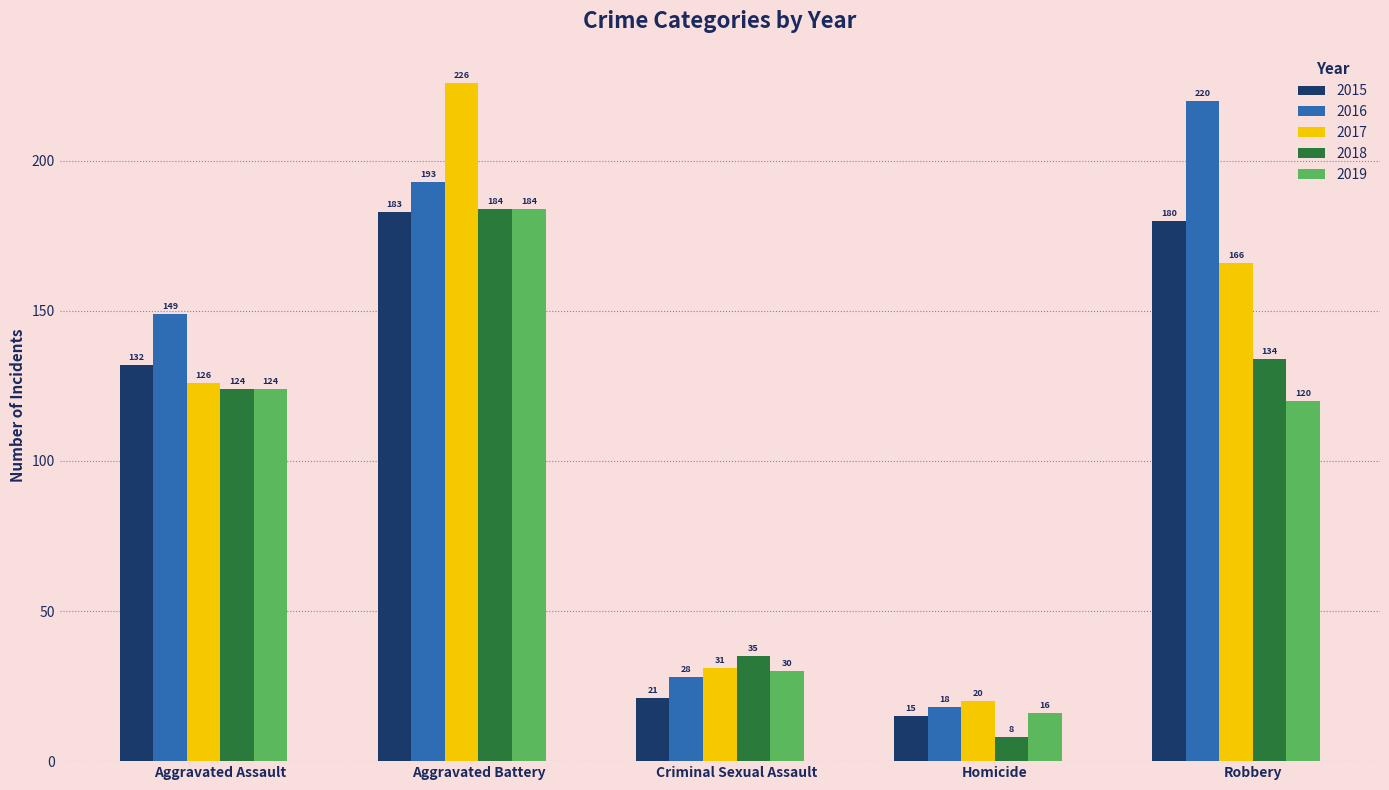

How many data points does each series have?

5